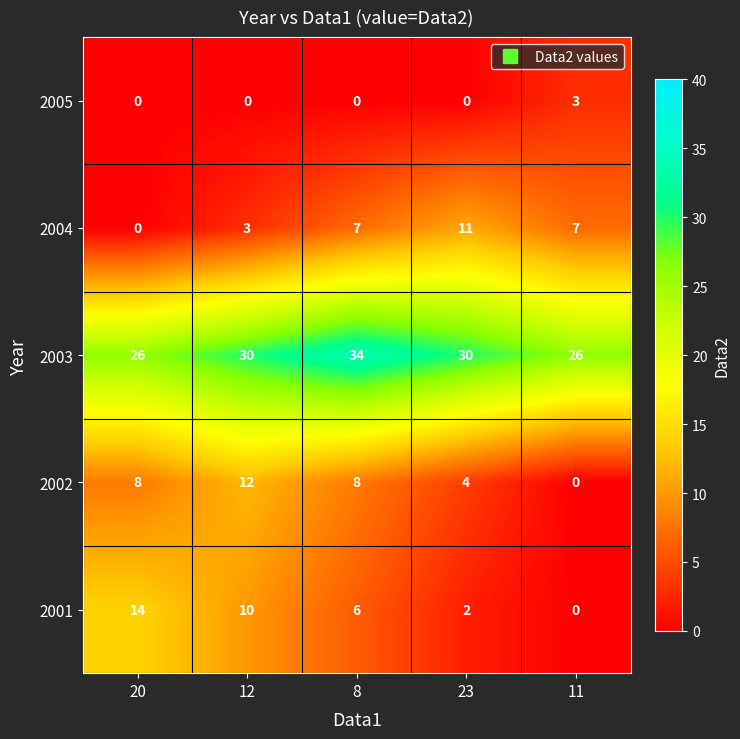

What is the total value across all series at 11?

36